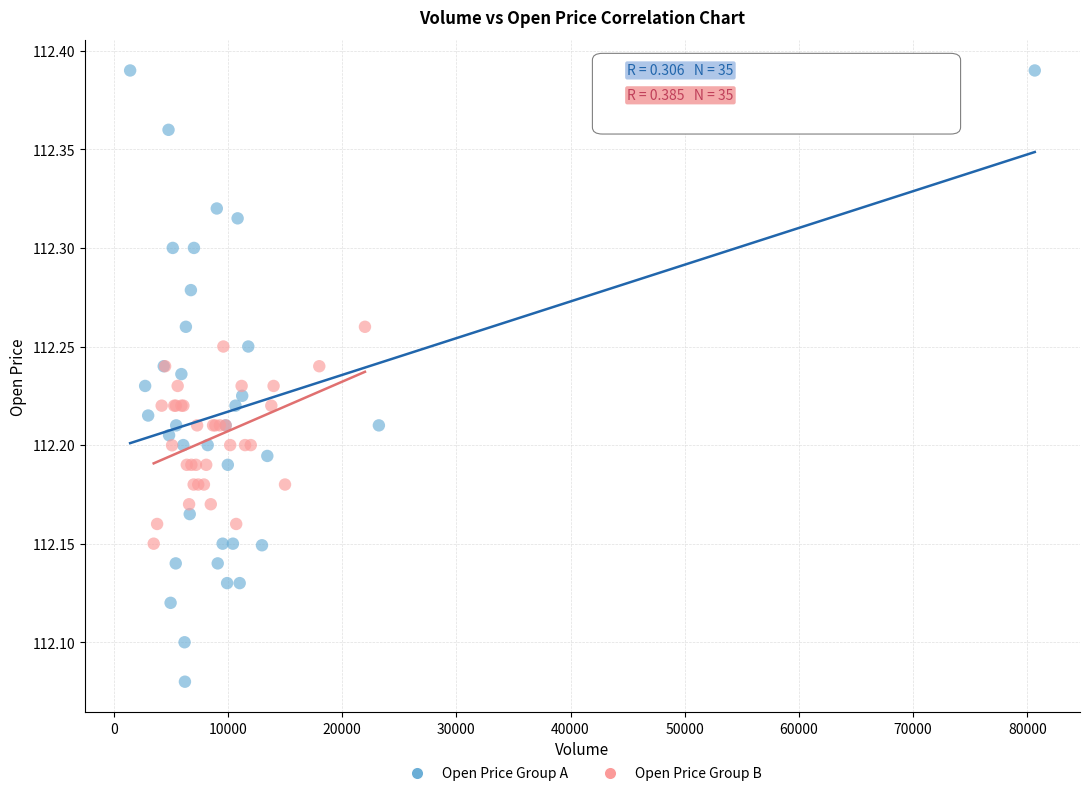

Which series has the largest Y range (max minus min)?

Open Price Group A